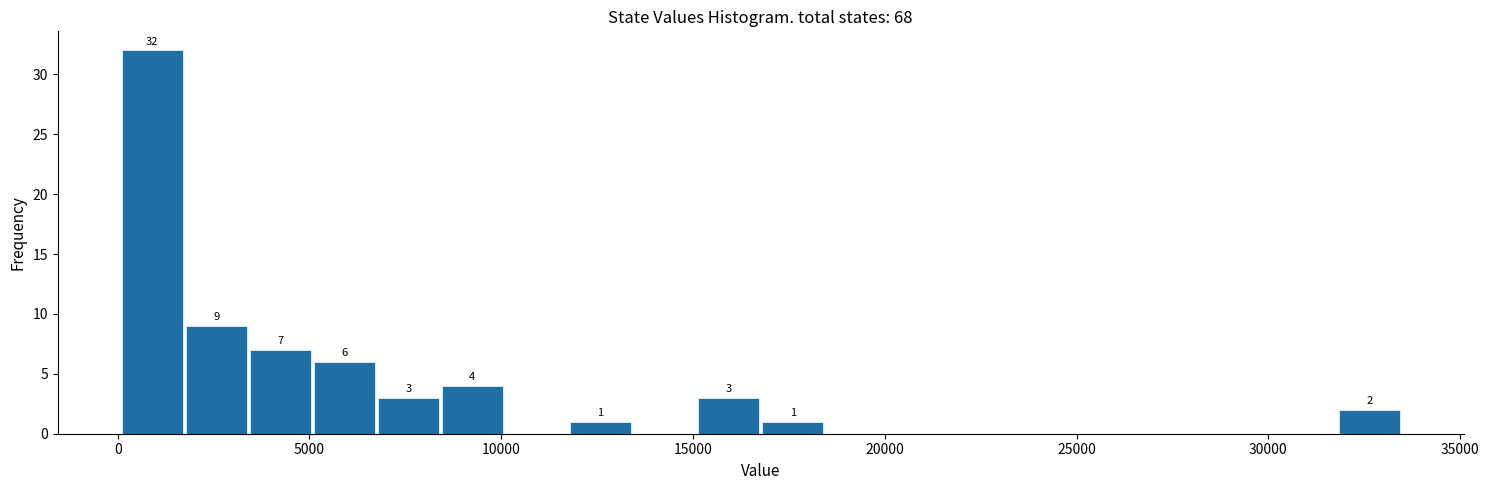

Around what value on the x-axis is the tallest bar? Give the approximate position of its centre, as read against the axis.

1000